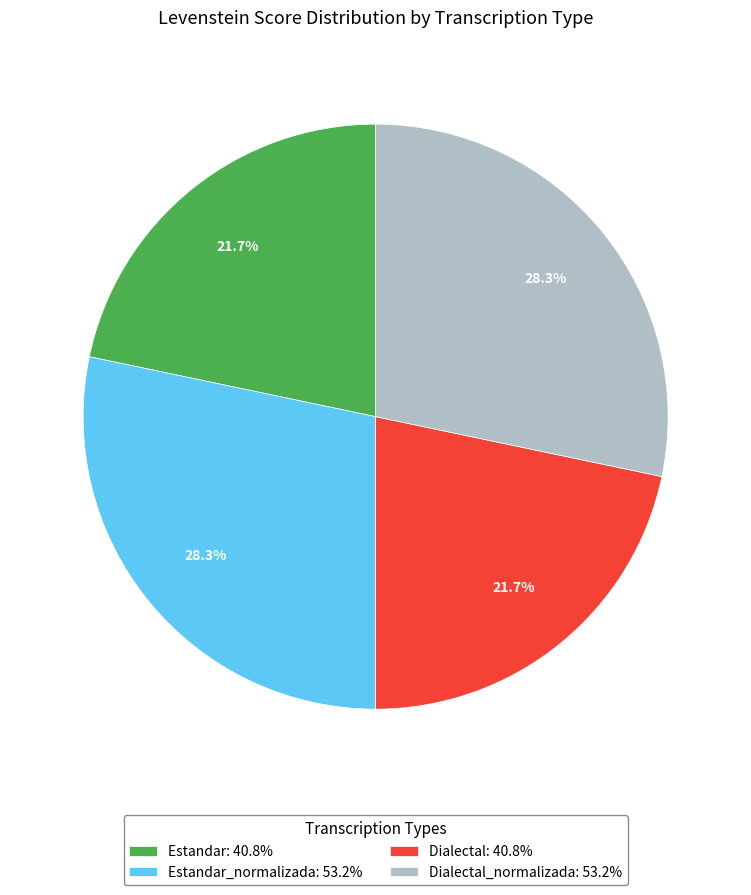

How much of the chart is everything except Estandar: 40.8%?

78.3%